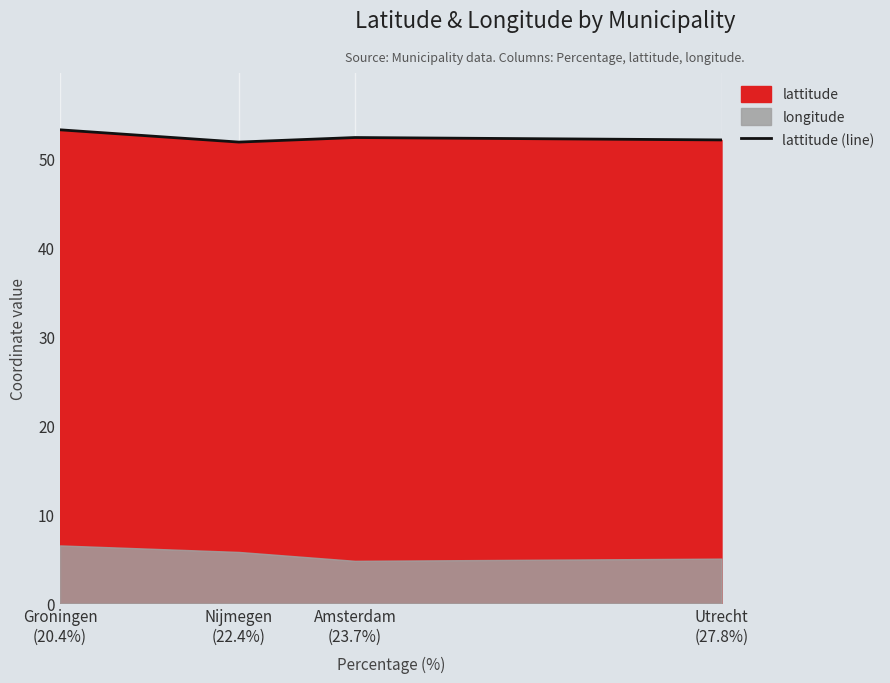

Count the number of values greater than 52.

3